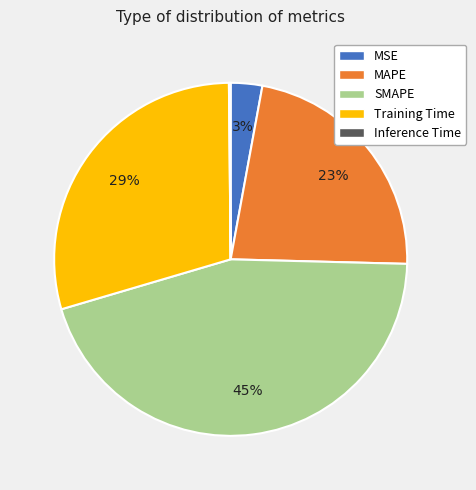

Do MSE and Training Time together represent more than half of the pie?

No